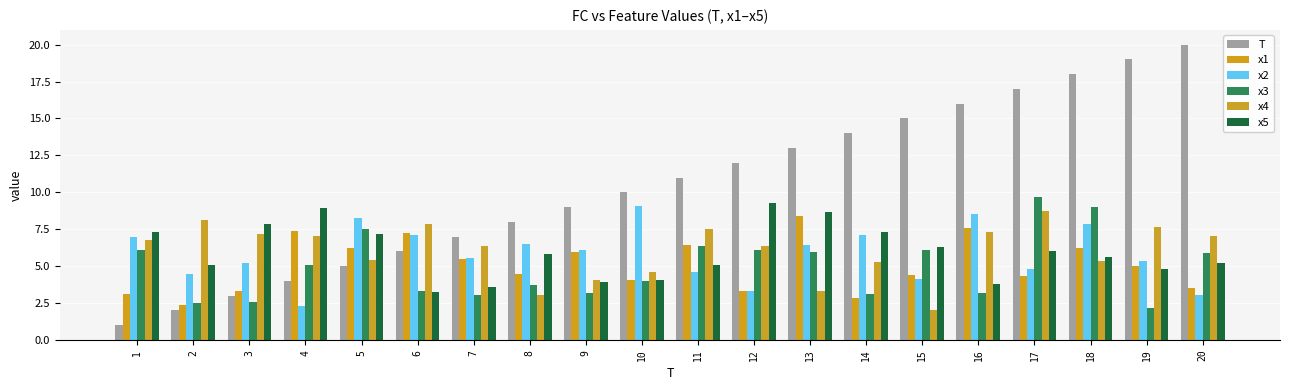

Which series has the largest total across all categories?

T